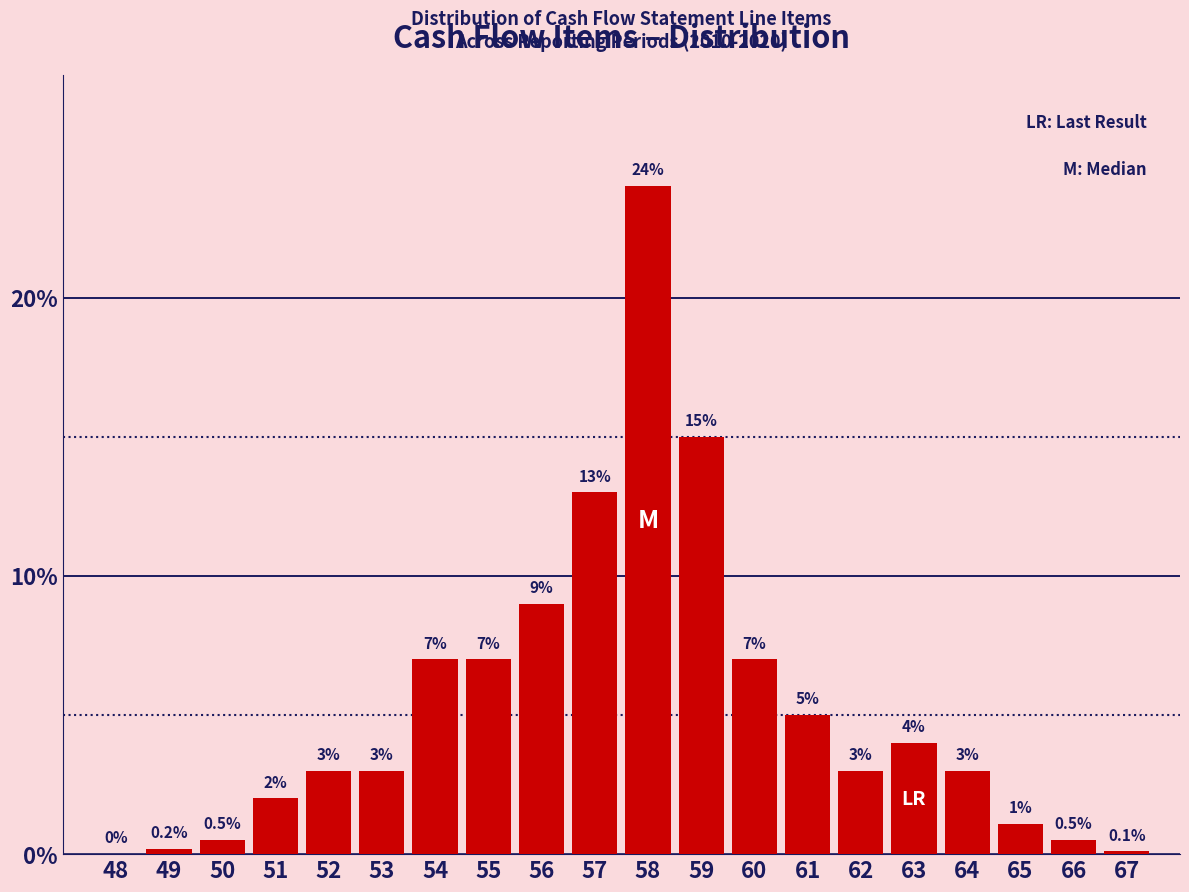

Reading left to right, what are all the values shown in this chart?

48=0.0	49=0.2	50=0.5	51=2.0	52=3.0	53=3.0	54=7.0	55=7.0	56=9.0	57=13.0	58=24.0	59=15.0	60=7.0	61=5.0	62=3.0	63=4.0	64=3.0	65=1.1	66=0.5	67=0.1